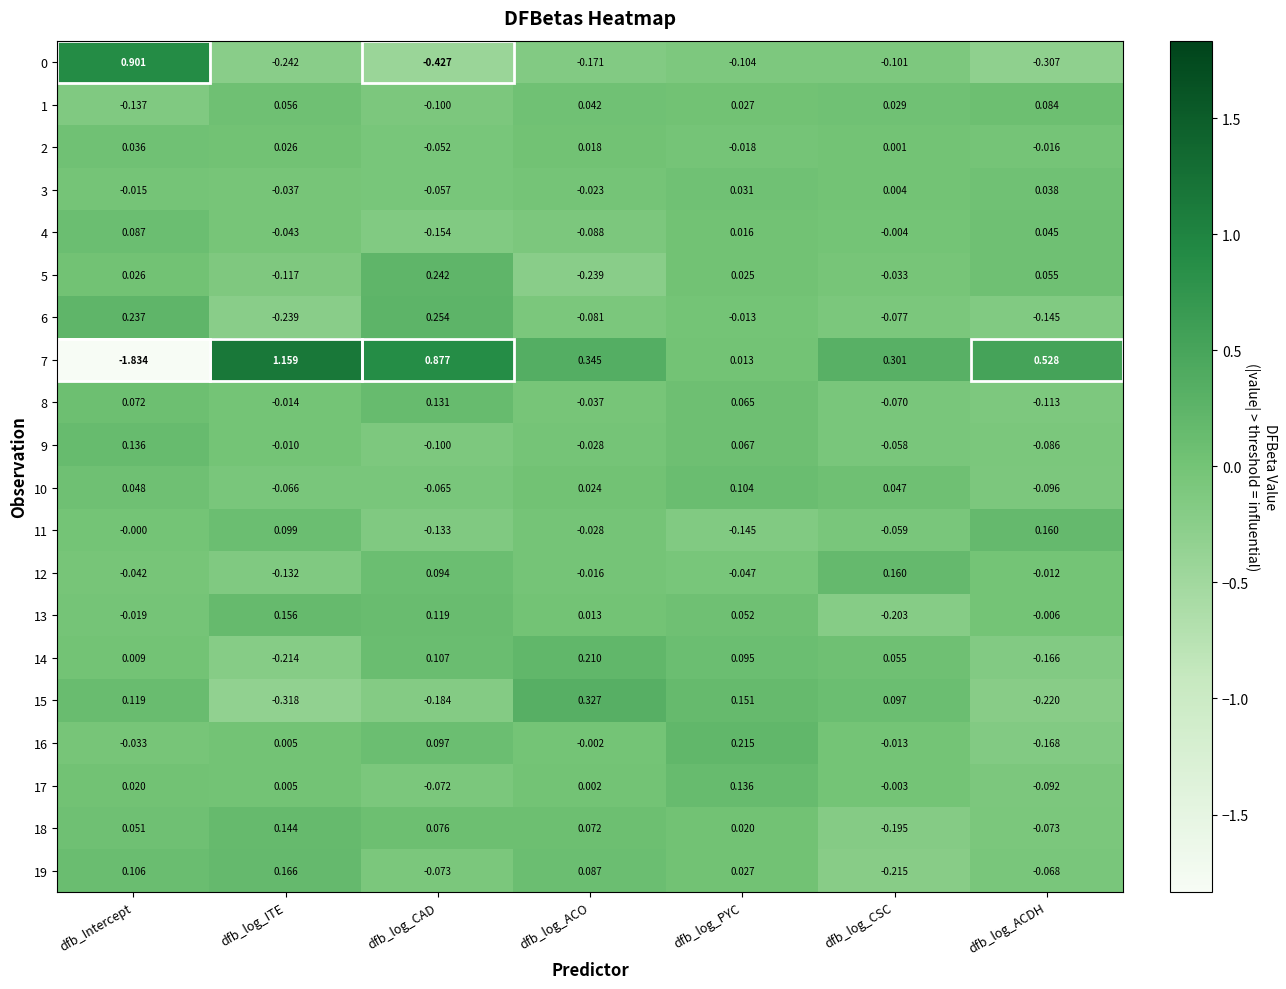

How many categories are shown in the chart?

7